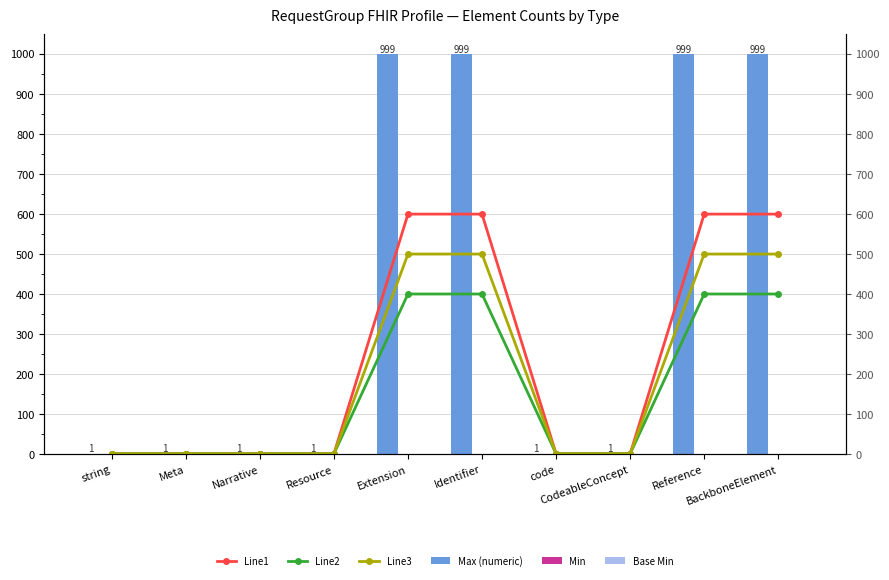

Which series has the largest total across all categories?

Max (numeric)